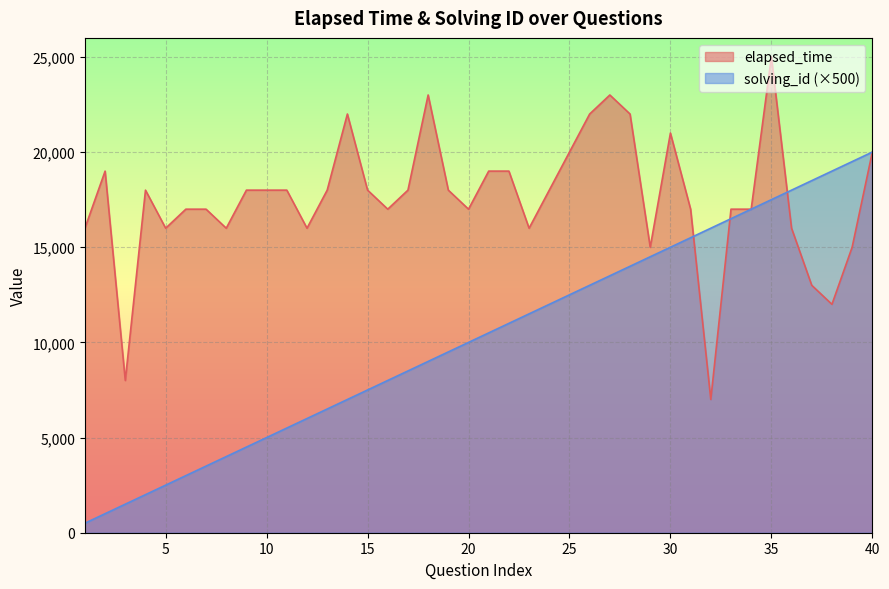

How many distinct data groups are displayed?

2